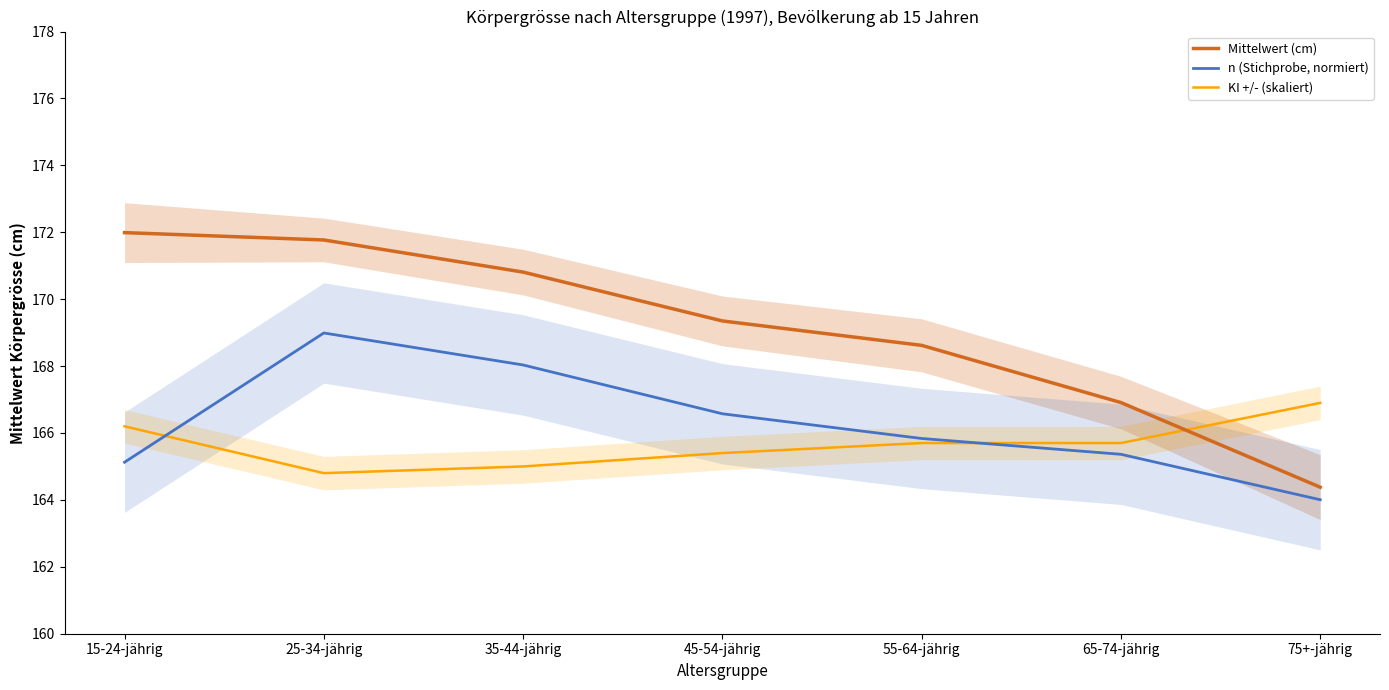

What are all the series names shown in the legend?

Mittelwert (cm), n (Stichprobe, normiert), KI +/- (skaliert)